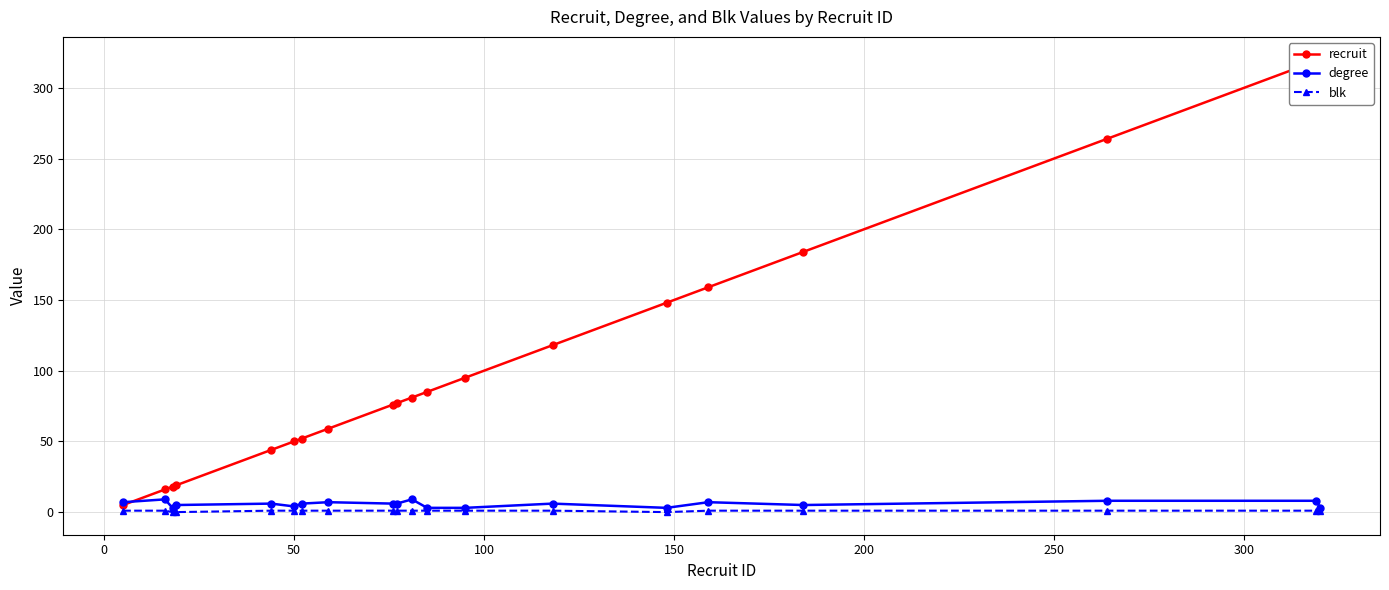

The blk series shows 1 at 17. True or false?

False